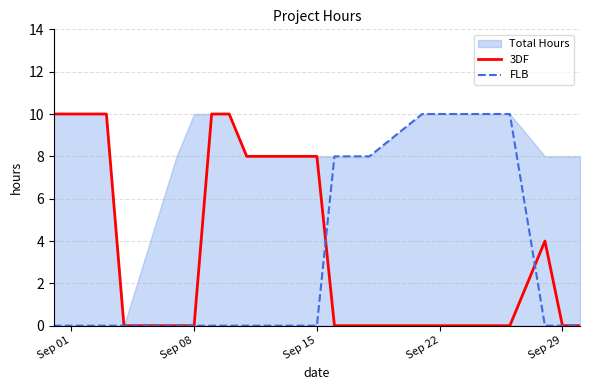

What is the difference between the maximum and minimum values in the 3DF series?

10